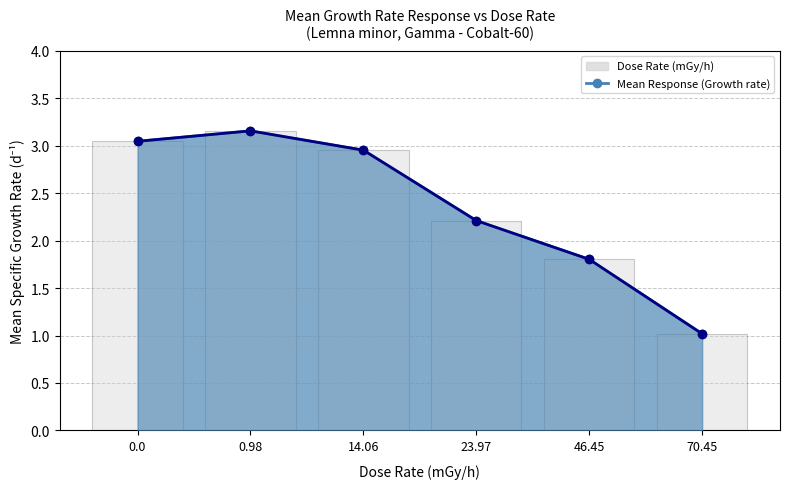

What is the greatest value displayed?

3.2